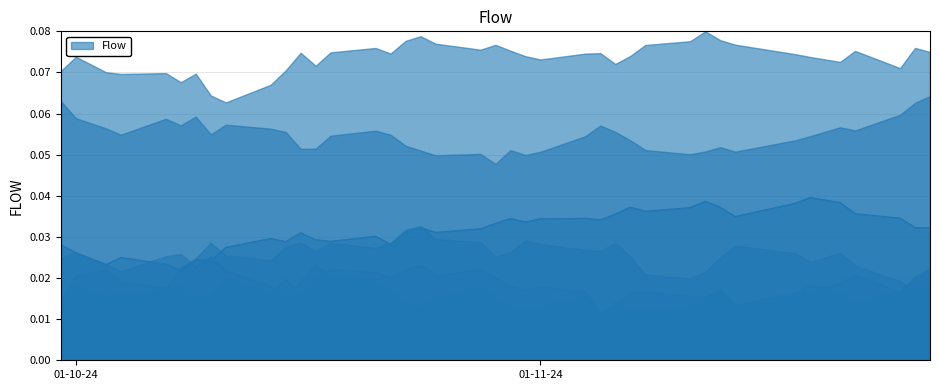

How many interior local peaks (higher than both neighbors) does the data have?

11